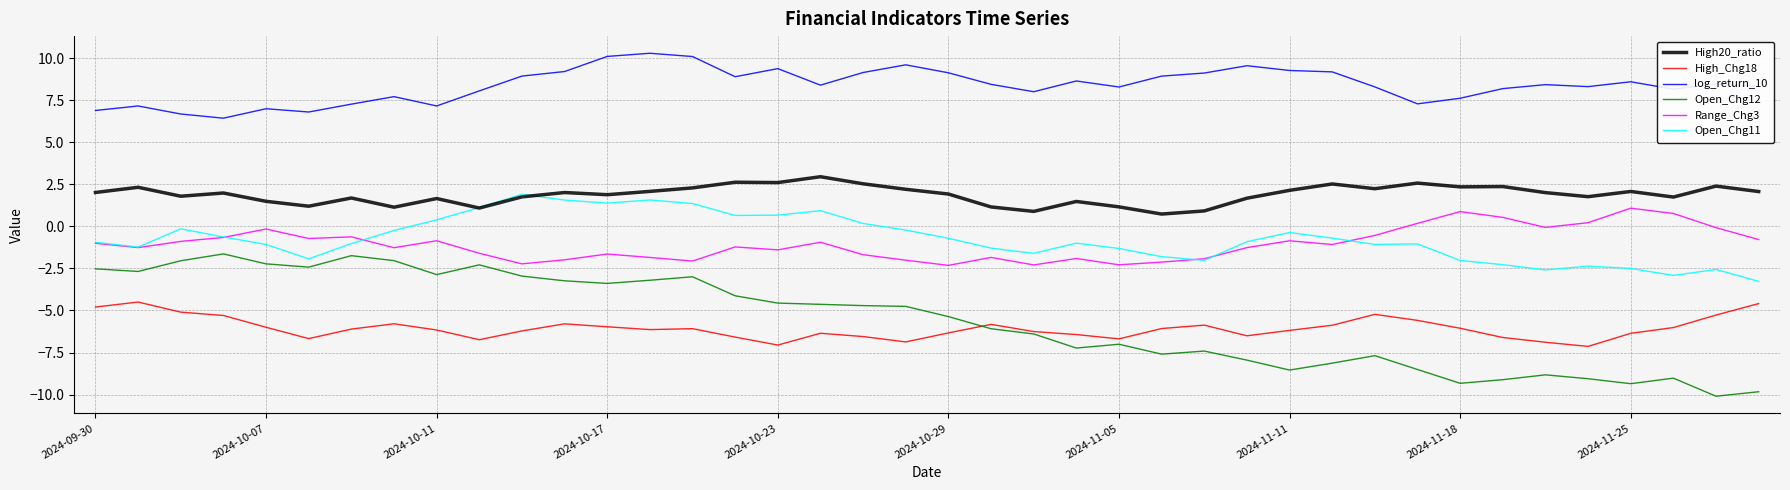

What is the minimum value shown in the chart?

-10.1